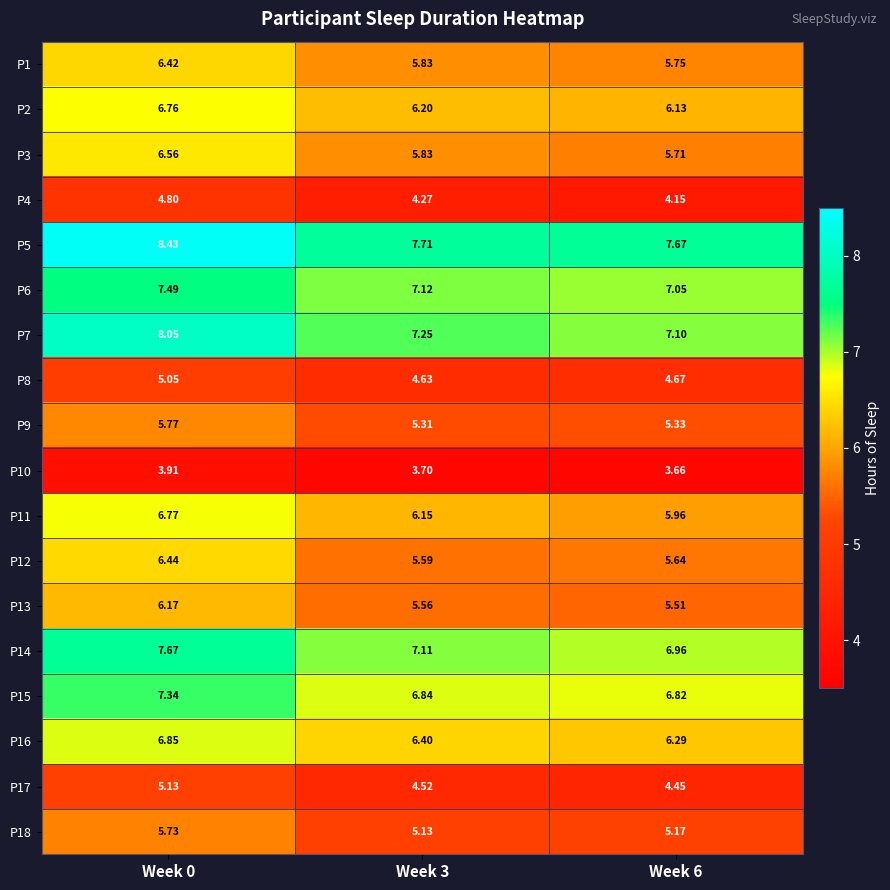

Is the value of P14 at Week 6 greater than the value of P6 at Week 3?

No